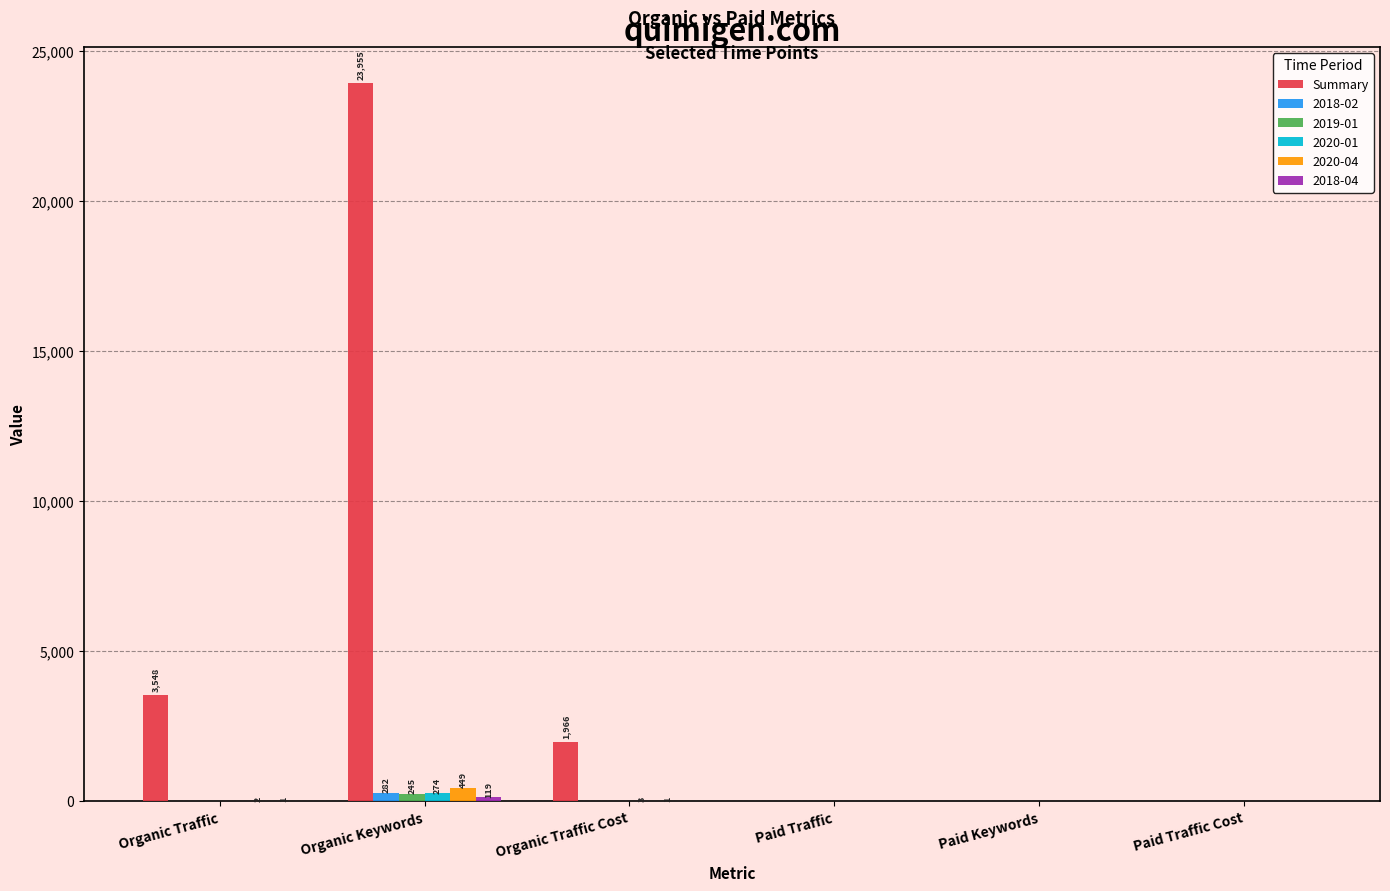

Between Organic Traffic and Paid Traffic, which series saw the biggest shift?

Summary